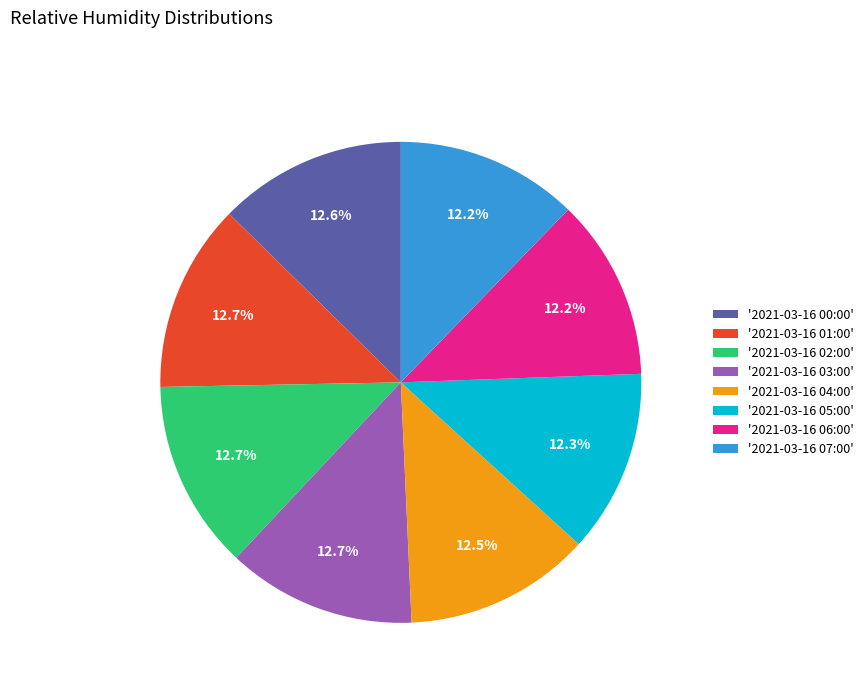

Does any single category account for the majority?

No